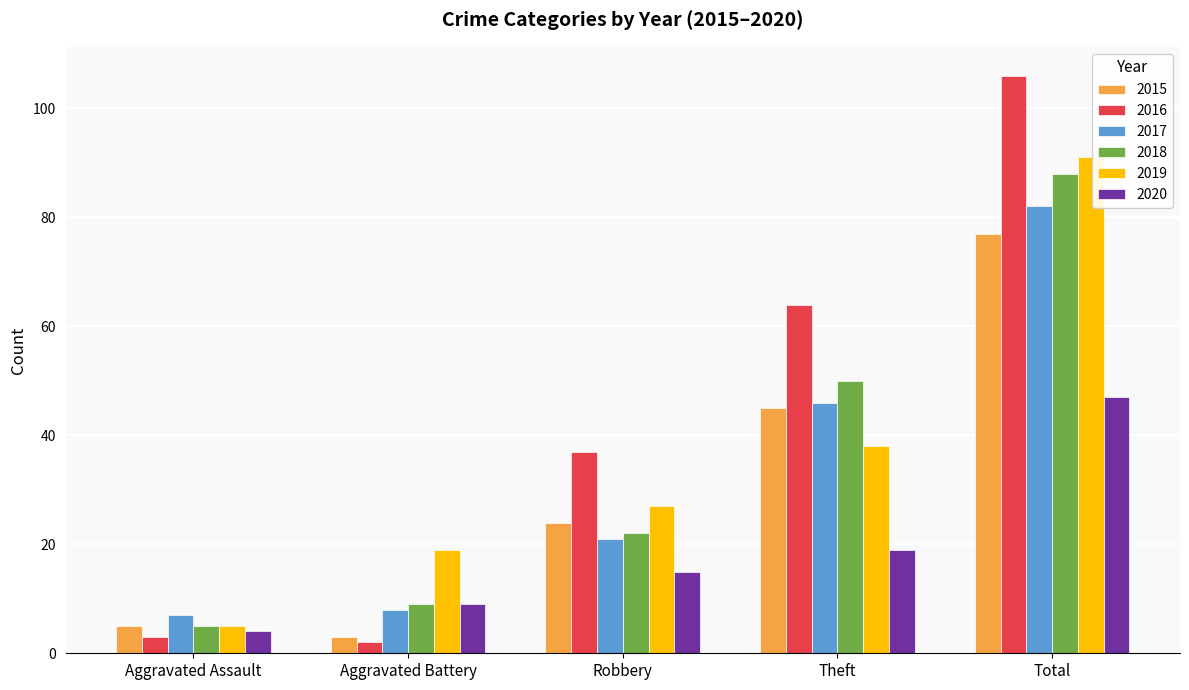

What is the difference between the maximum and minimum values in the 2020 series?

43